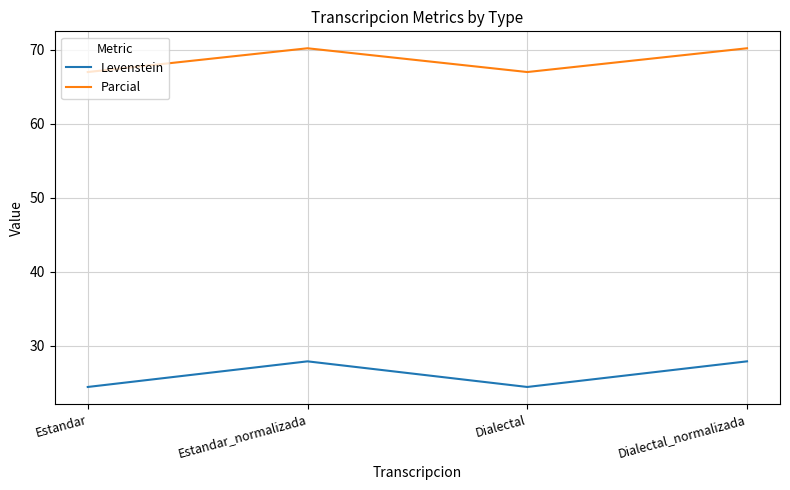

At how many categories does at least one series exceed 52?

4